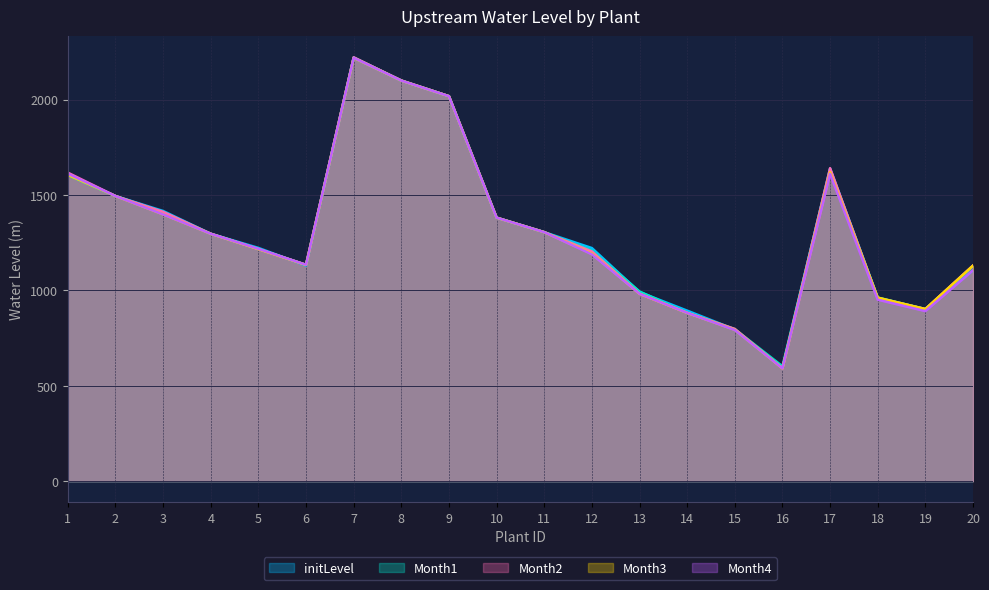

What is the sum of the Month3 values at 16 and 10?

1971.9